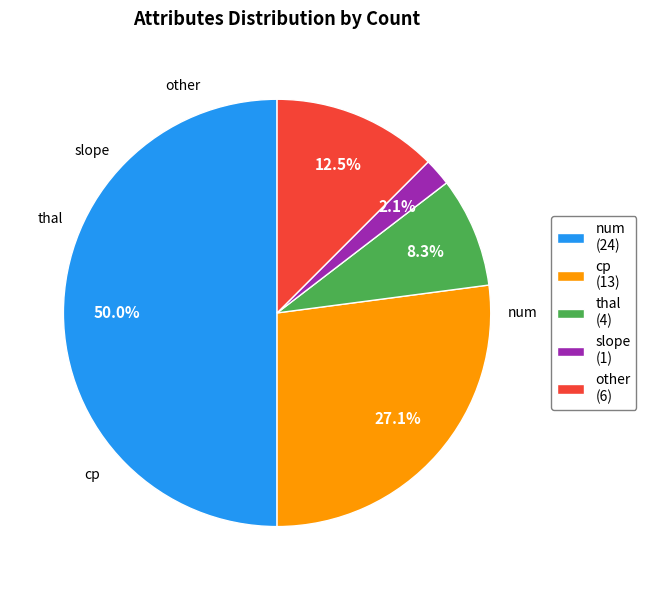

To the nearest percent, what portion does thal represent?

8%